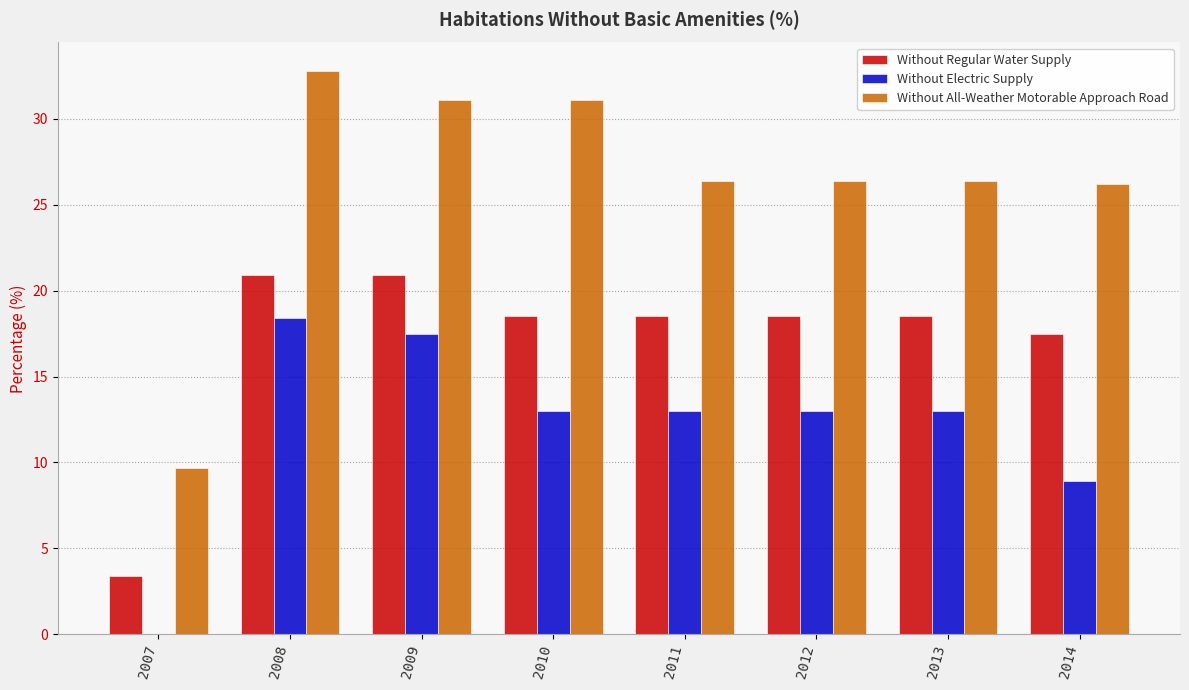

The value of Without All-Weather Motorable Approach Road at 2011 is 37.8. True or false?

False